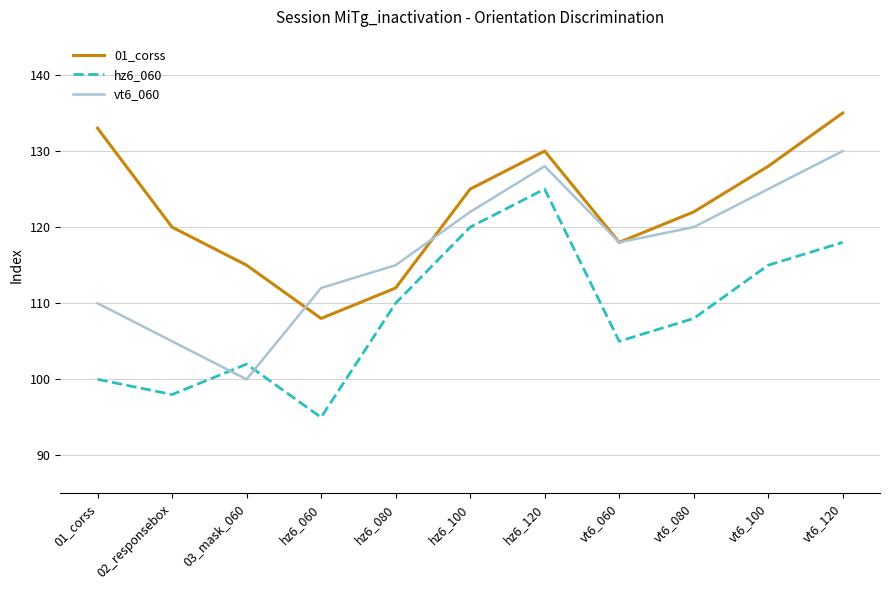

List the series in order of their peak value, highest first.

01_corss, vt6_060, hz6_060